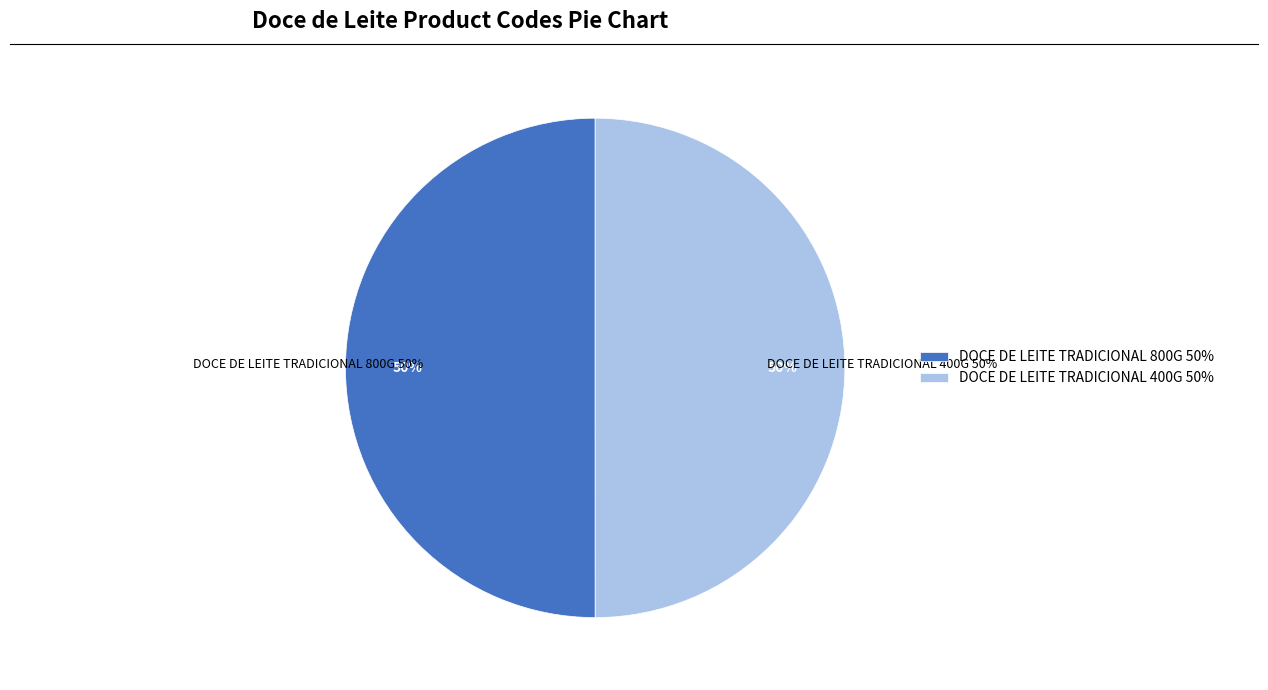

Is it true that DOCE DE LEITE TRADICIONAL 800G is 61% of the pie?

False